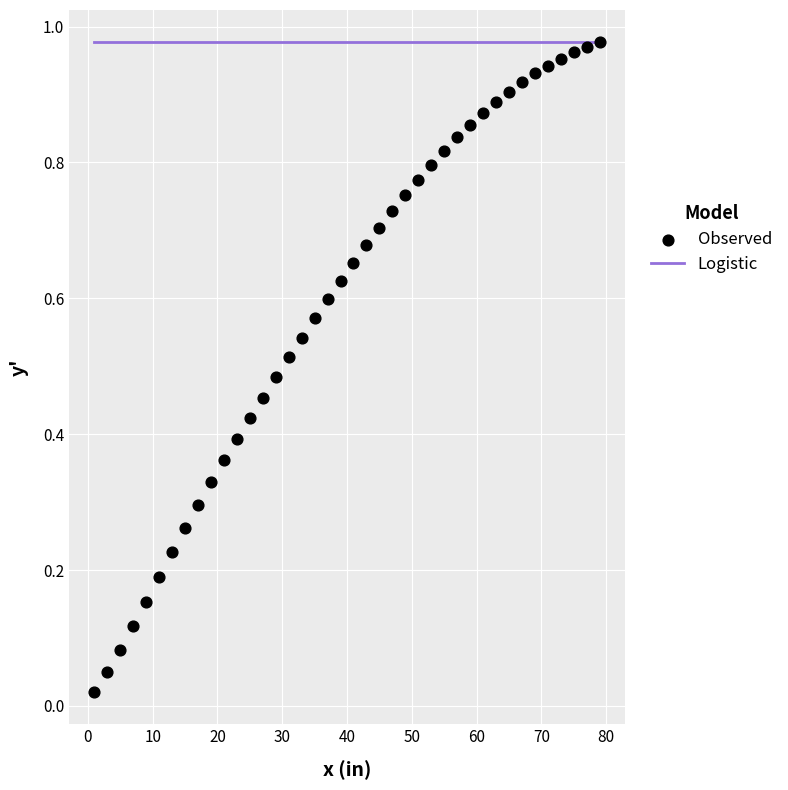

What is the range of X values (max minus min)?

78.0